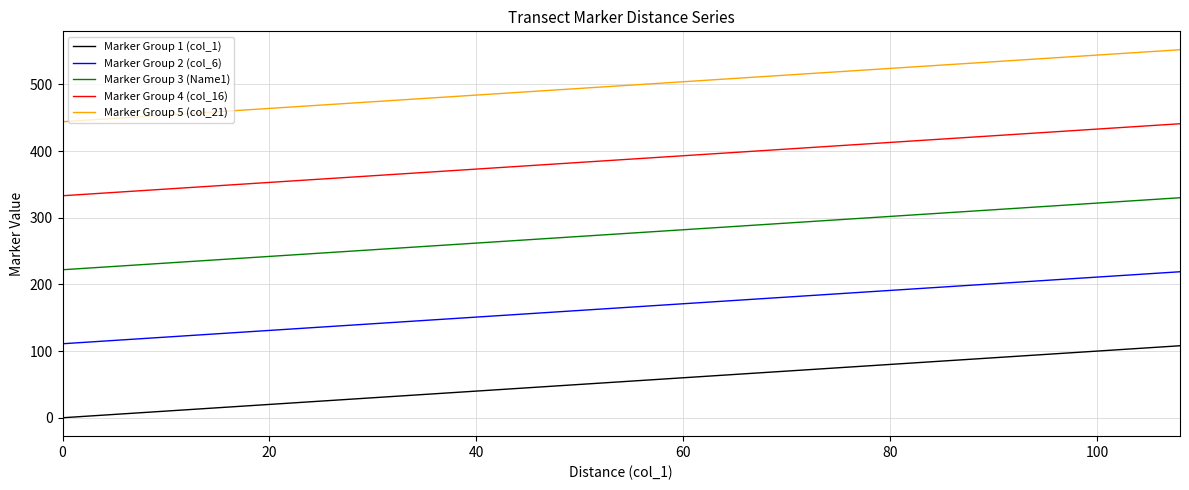

Rank the series by their maximum value, from highest to lowest.

Marker Group 5 (col_21), Marker Group 4 (col_16), Marker Group 3 (Name1), Marker Group 2 (col_6), Marker Group 1 (col_1)